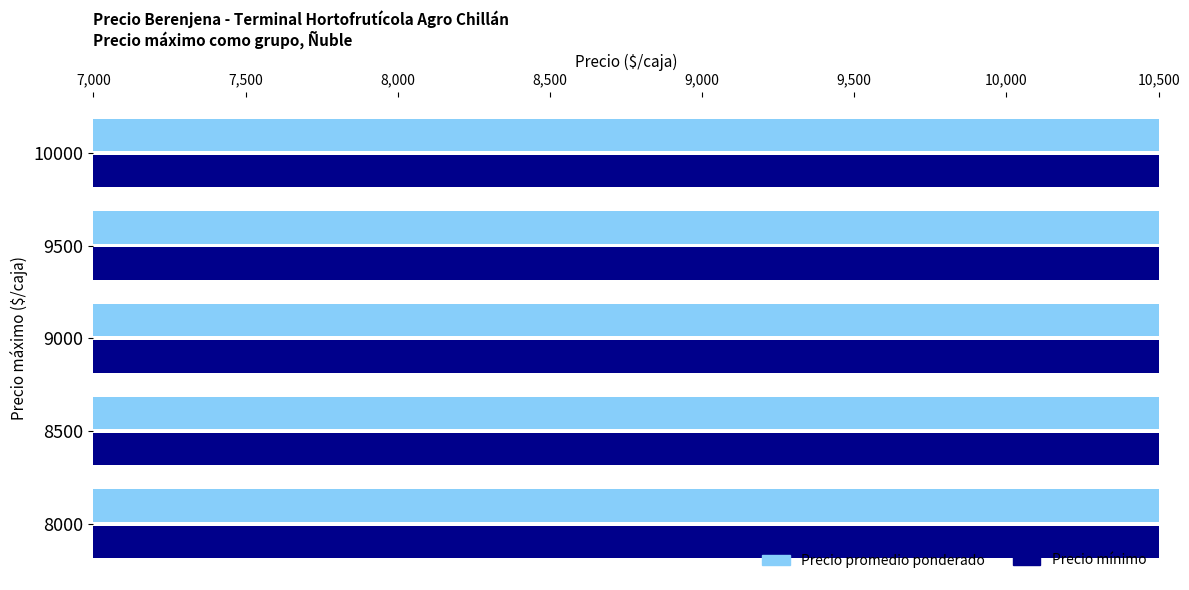

List the series in order of their overall mean, lowest first.

Precio mínimo, Precio promedio ponderado